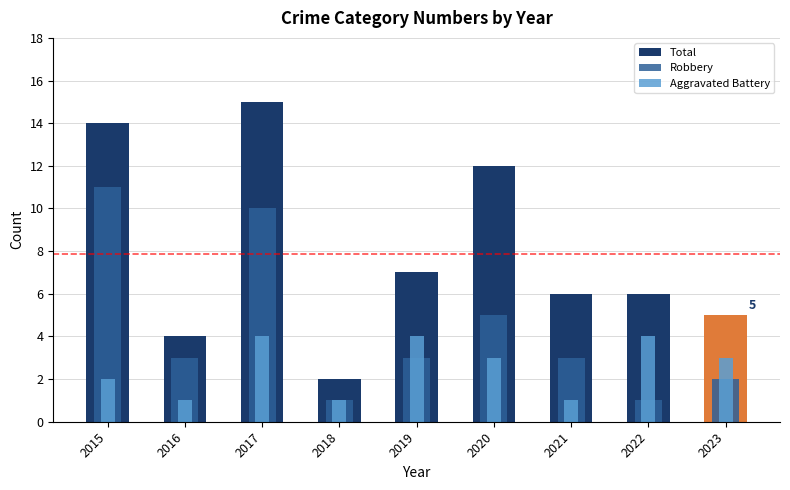

Is it true that Aggravated Battery equals 2 at 2022?

False